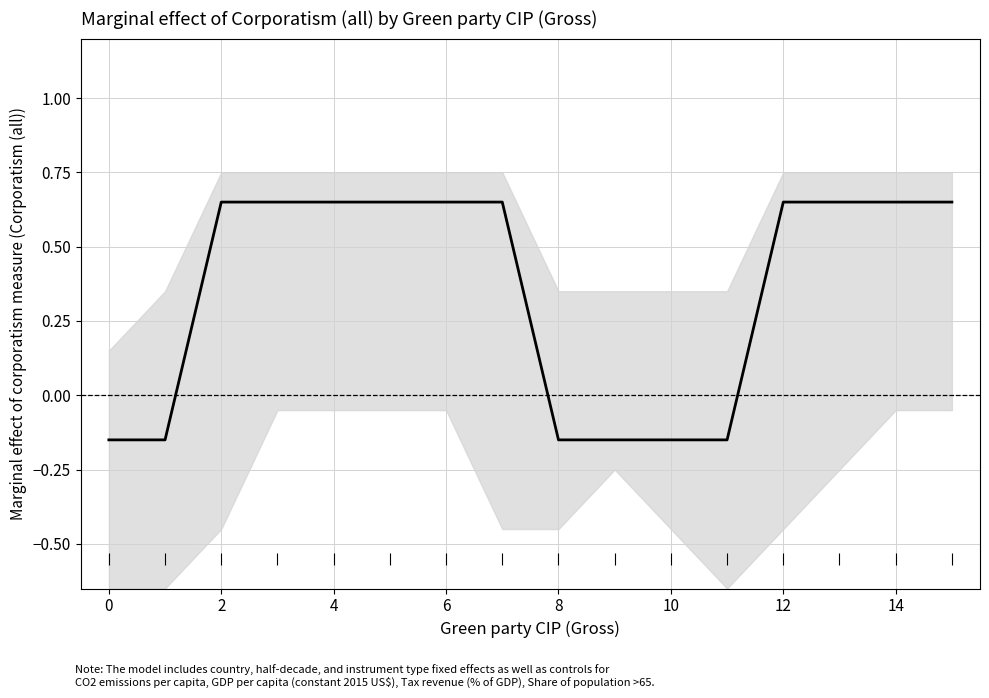

Reading left to right, transcribe all the data shown in this chart.

-0.1	-0.1	0.7	0.7	0.7	0.7	0.7	0.7	-0.1	-0.1	-0.1	-0.1	0.7	0.7	0.7	0.7